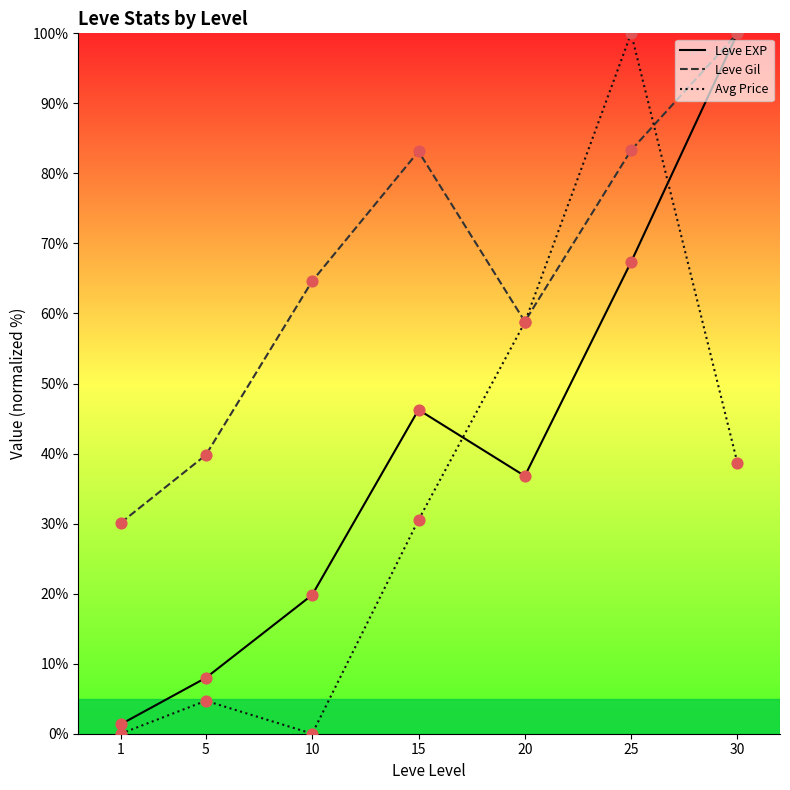

At which category is the sum across all series the highest?

25